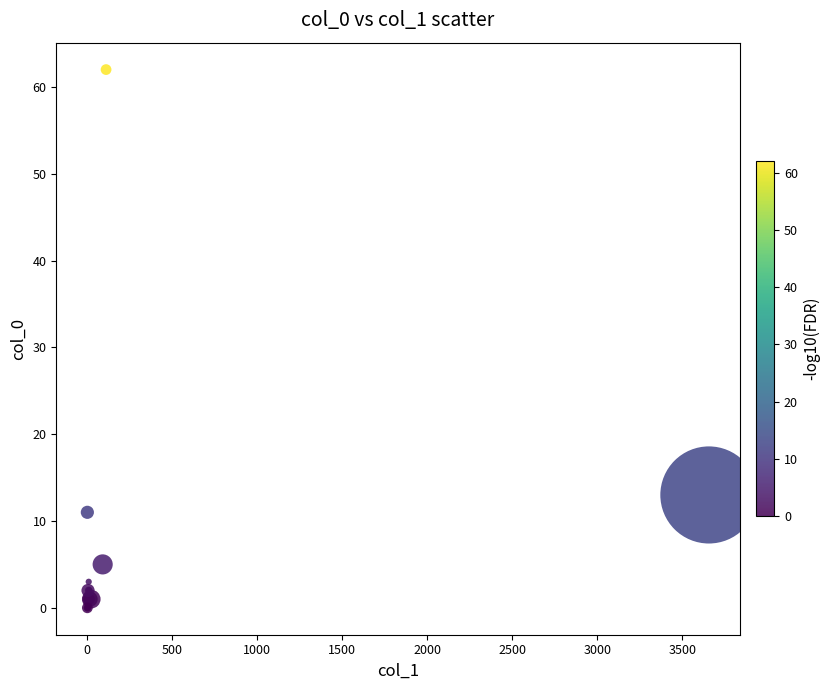

What Y value in the scatter plot is closest to 31?

13